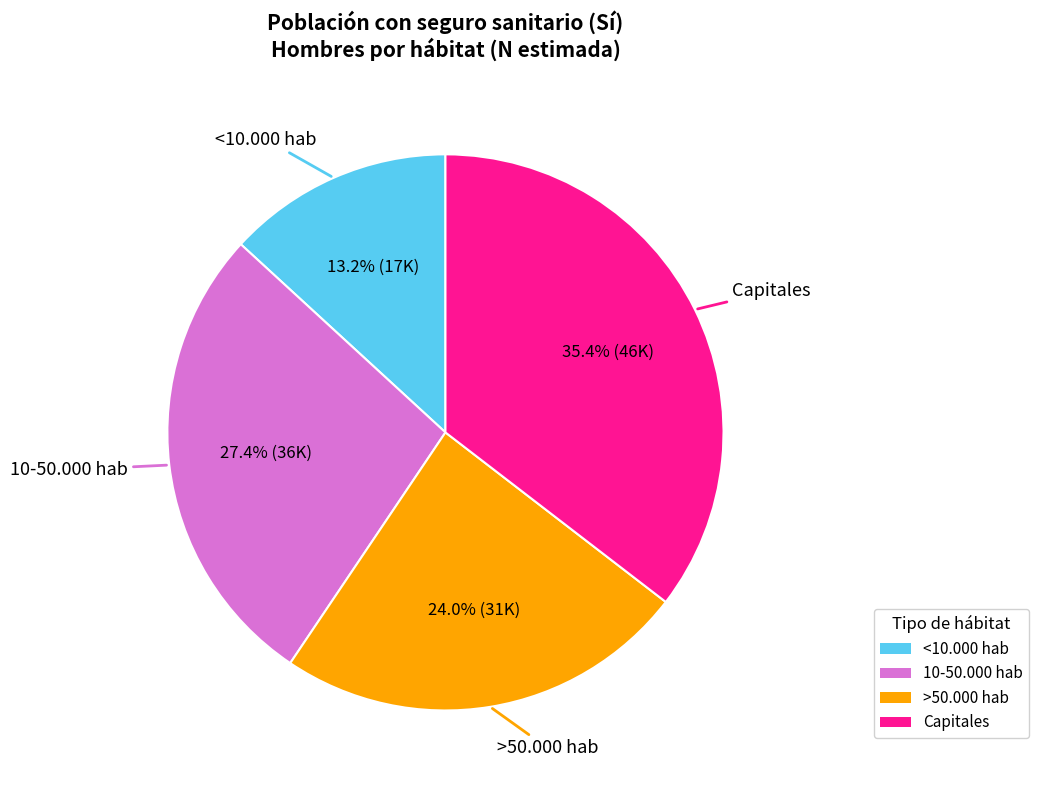

Is there a majority slice in this chart?

No